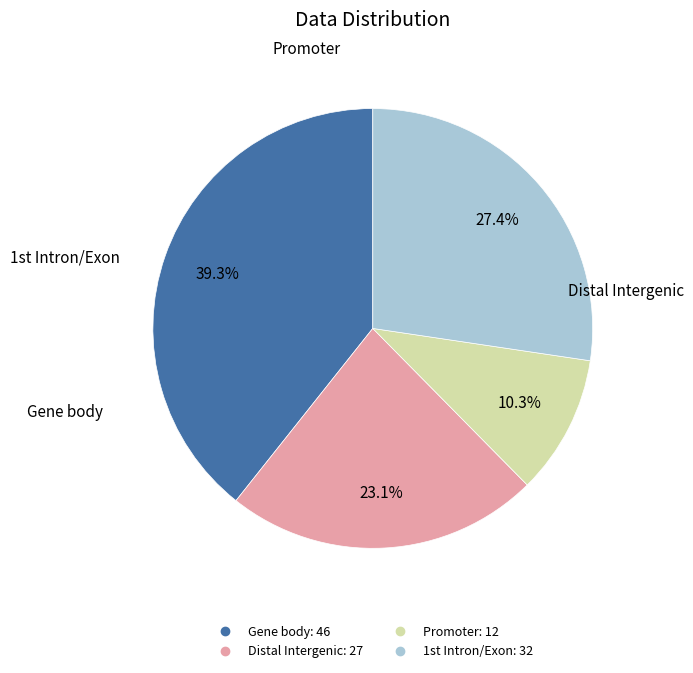

Is there a majority slice in this chart?

No